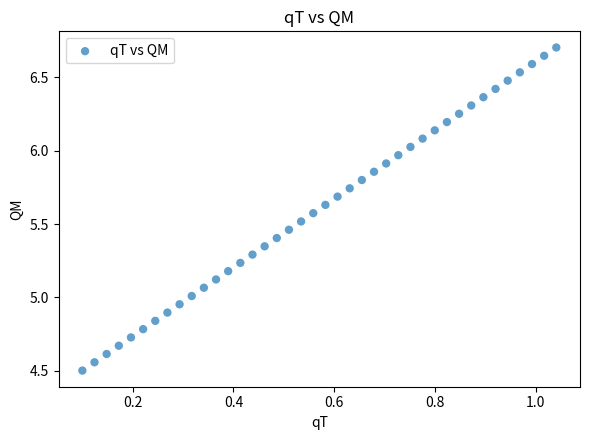

What is the range of X values (max minus min)?

0.9